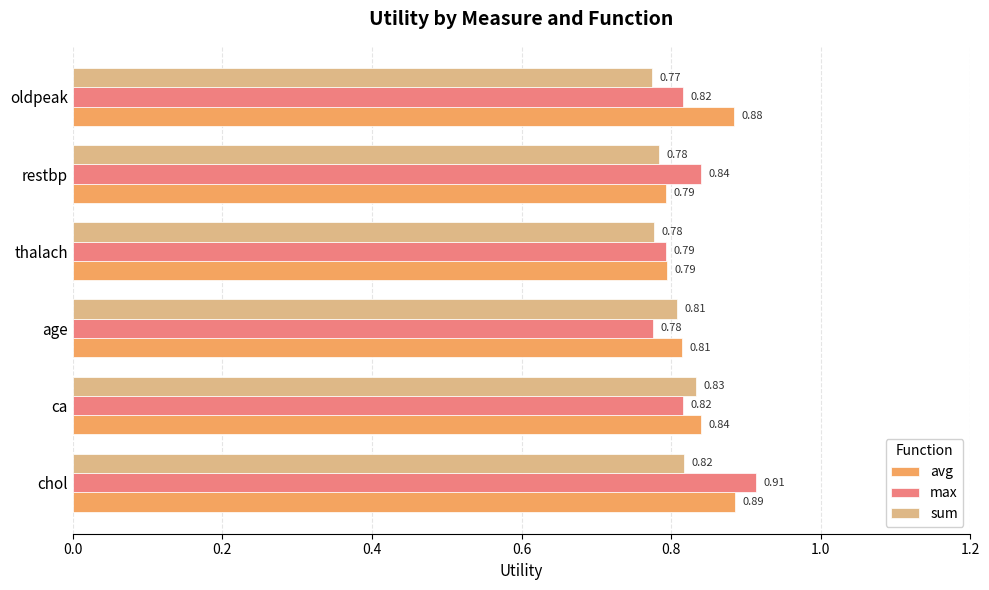

Rank the series by their maximum value, from lowest to highest.

sum, avg, max